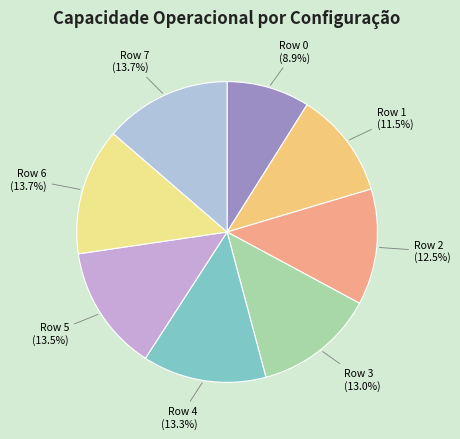

How many slices are in this pie chart?

8